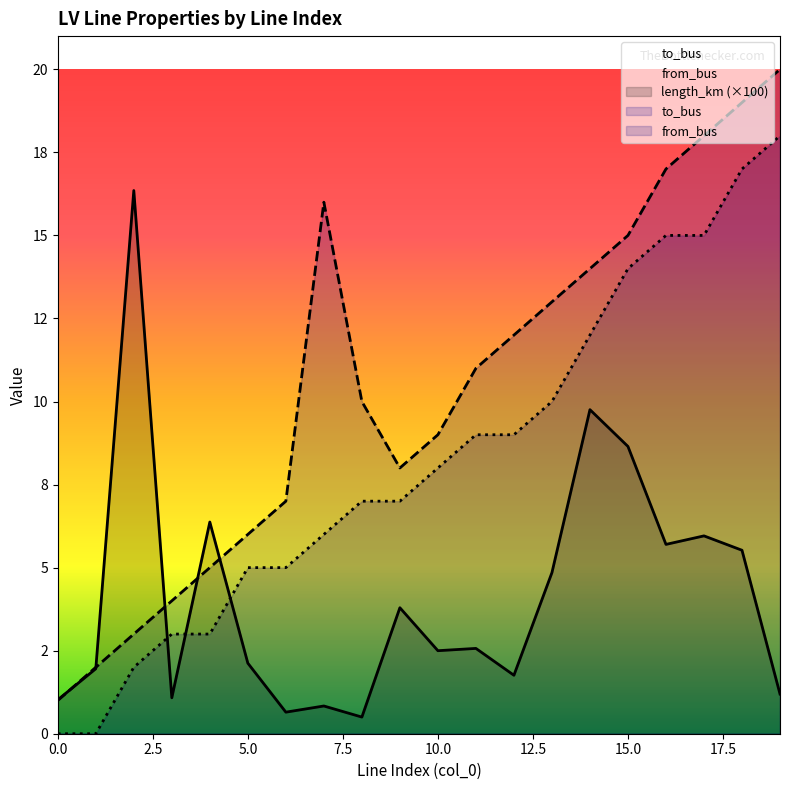

True or false: to_bus and from_bus intersect in this chart.

False